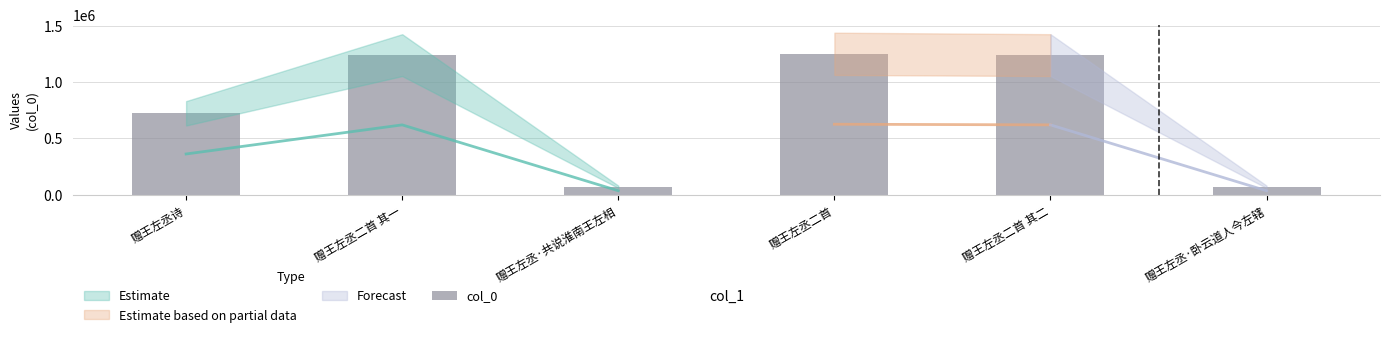

What is the difference between the second highest and minimum values?

1170989